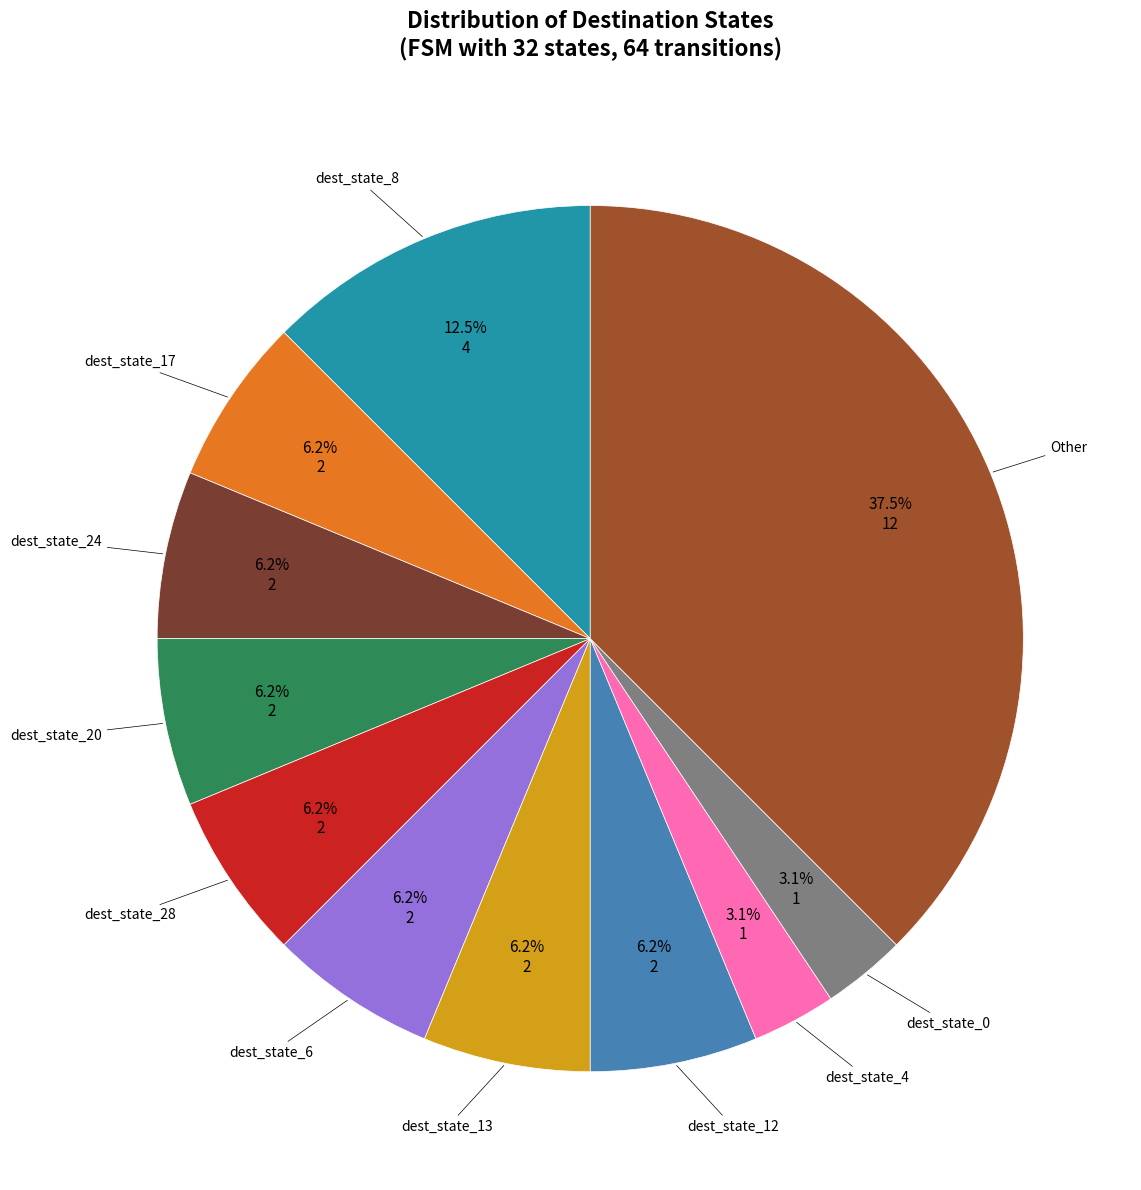

Does any single category account for the majority?

No